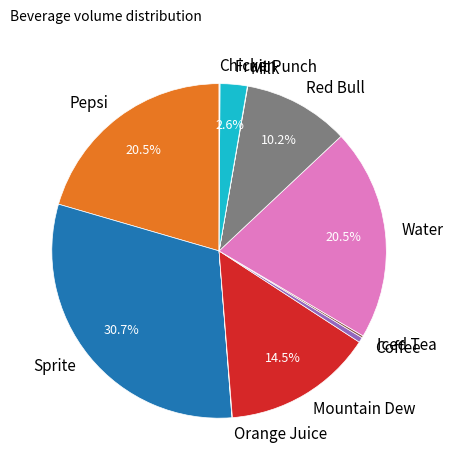

Do Mountain Dew and Red Bull together represent more than half of the pie?

No